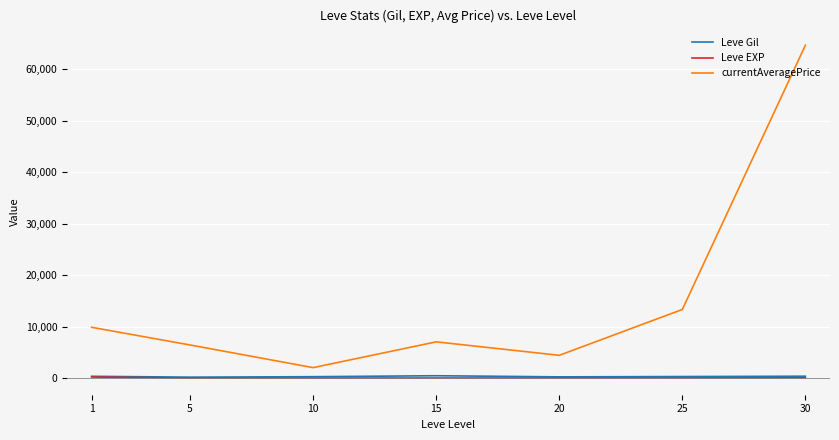

True or false: Leve Gil and Leve EXP intersect in this chart.

False